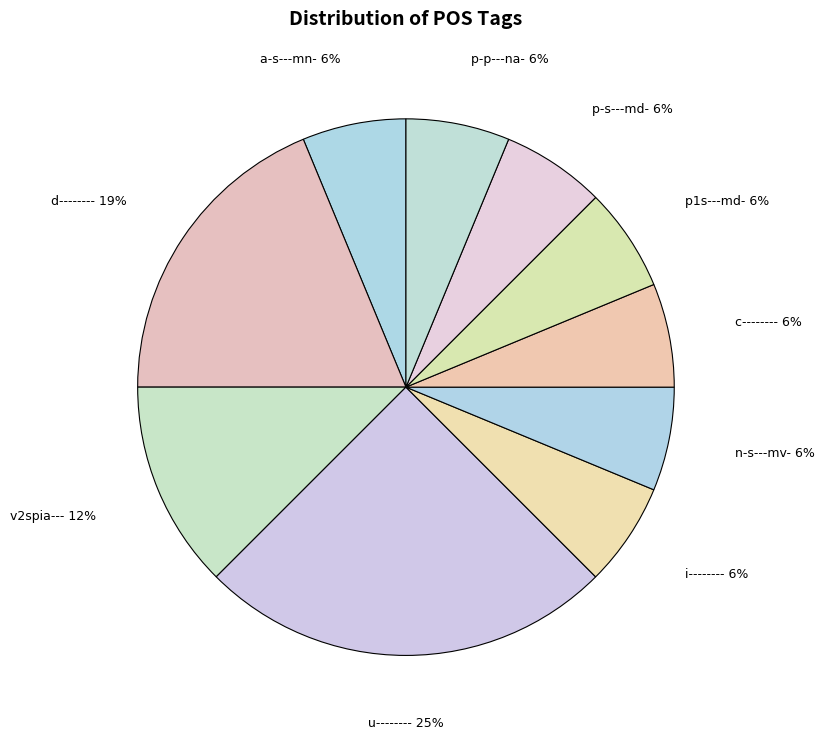

Do v2spia--- and i-------- together represent more than half of the pie?

No